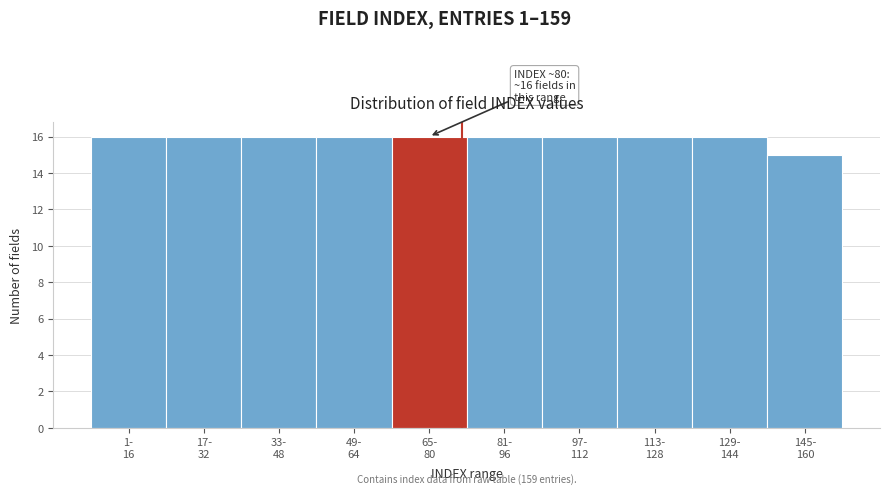

Reading right to left, list all the values displayed in this chart.

15	16	16	16	16	16	16	16	16	16